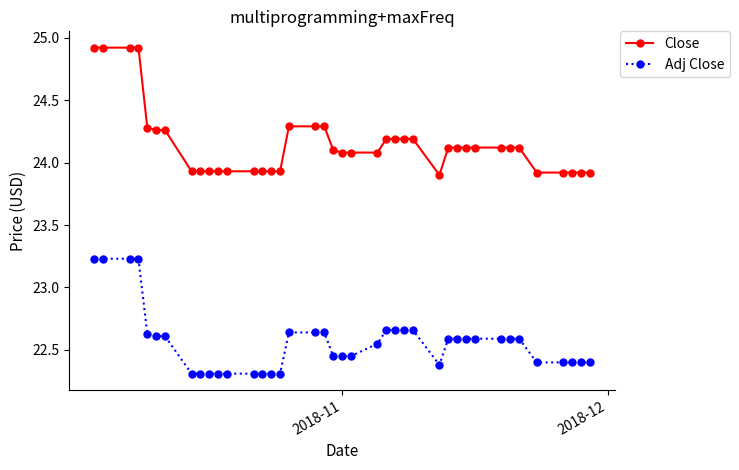

Rank the series by their average value, from highest to lowest.

Close, Adj Close